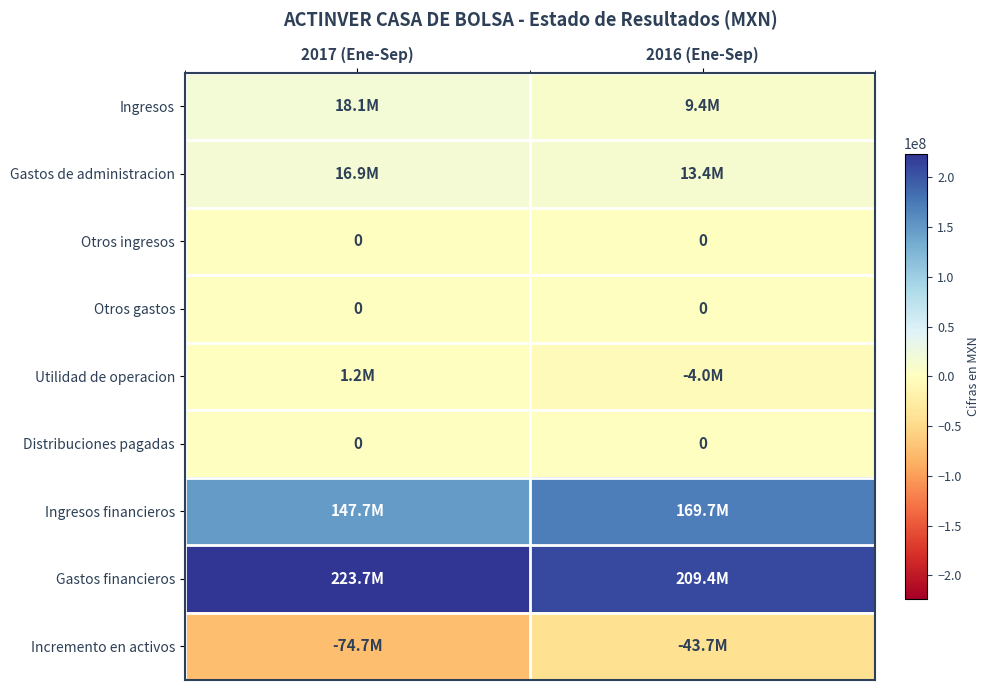

The value of Distribuciones pagadas at 2017 (Ene-Sep) is 0. True or false?

True